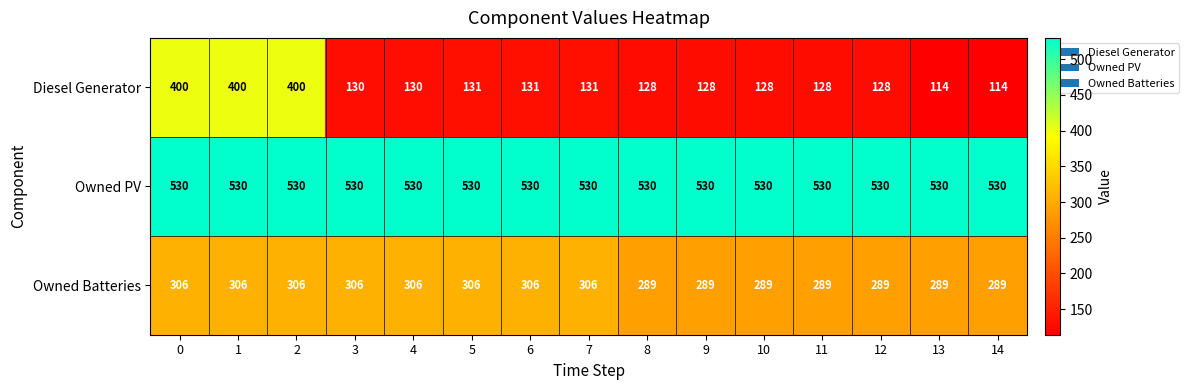

Is the value of Owned PV at 0 greater than the value of Owned Batteries at 9?

Yes